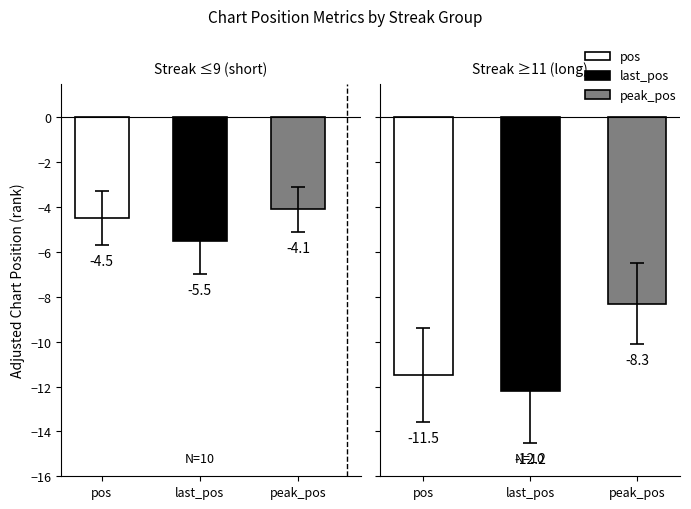

The value of peak_pos at 8 is 4. True or false?

False